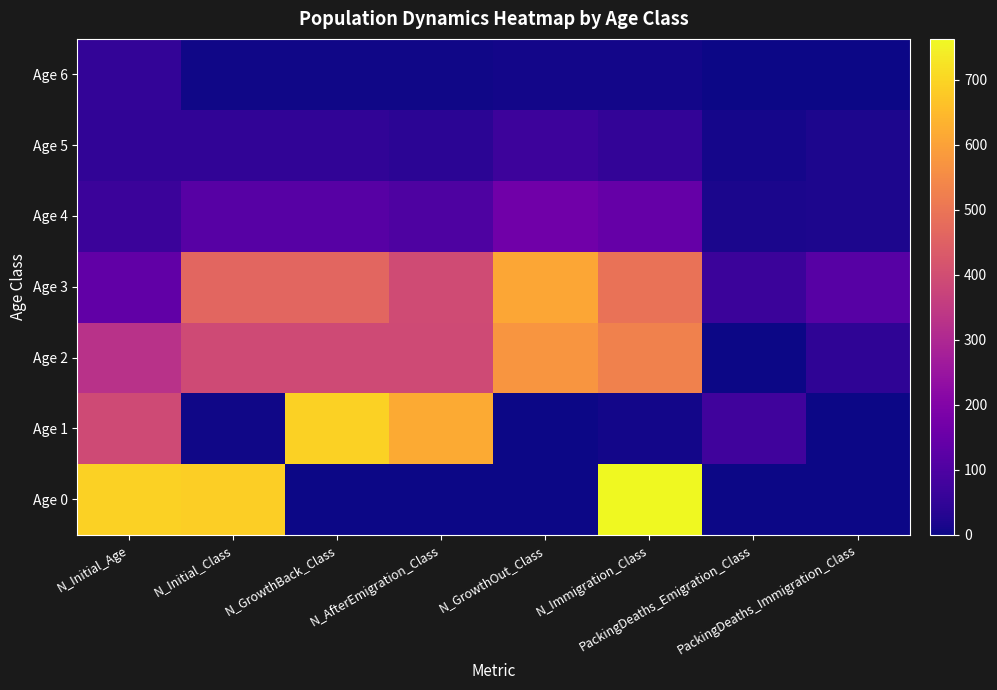

At how many categories does at least one series exceed 179?

6